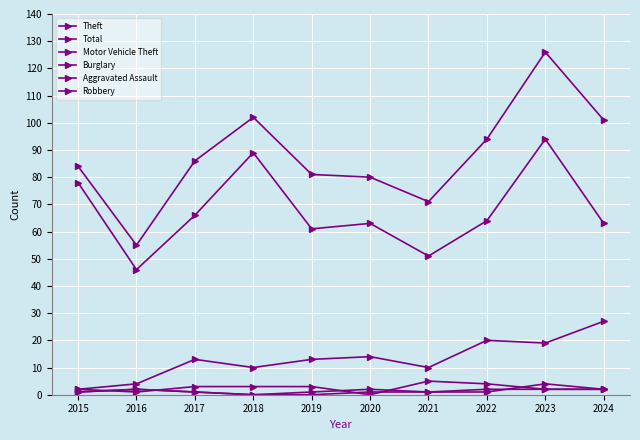

True or false: Robbery and Aggravated Assault cross at least once.

True